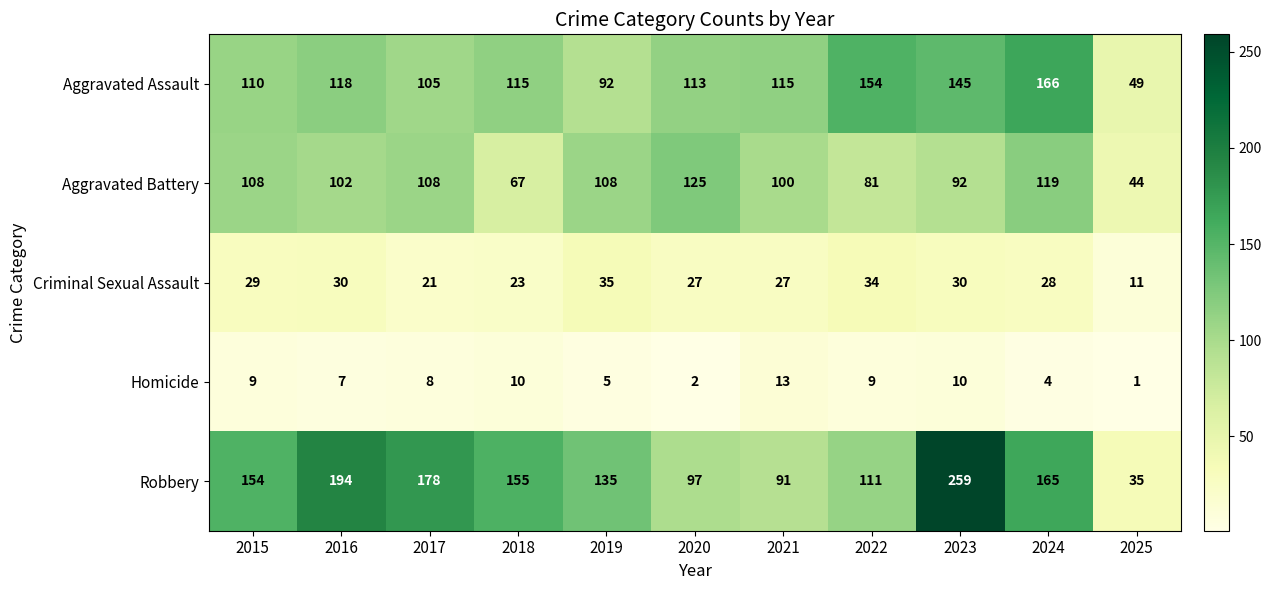

Which category has the lowest value in the Aggravated Battery series?

2025